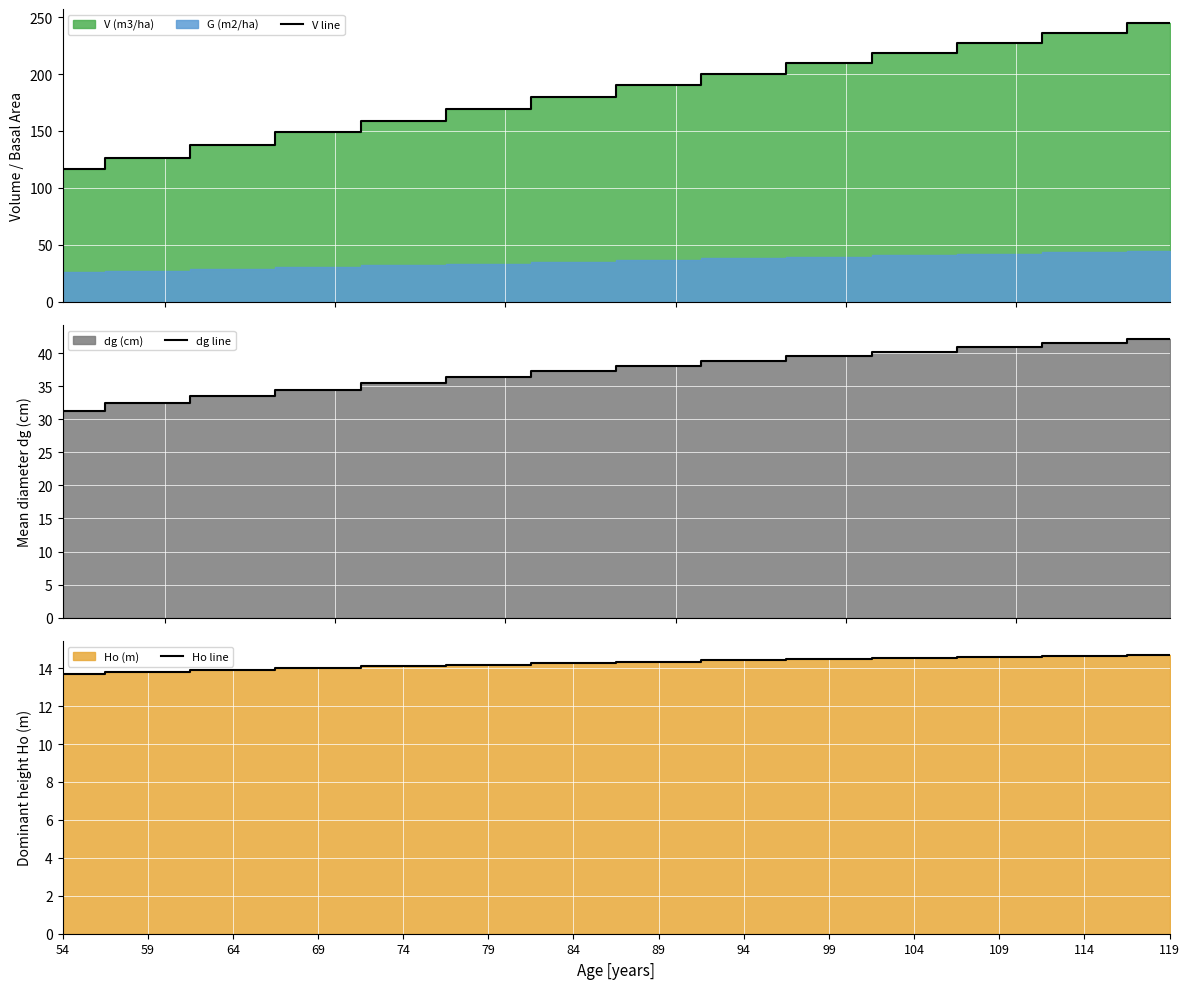

Which series has the largest total across all categories?

V line